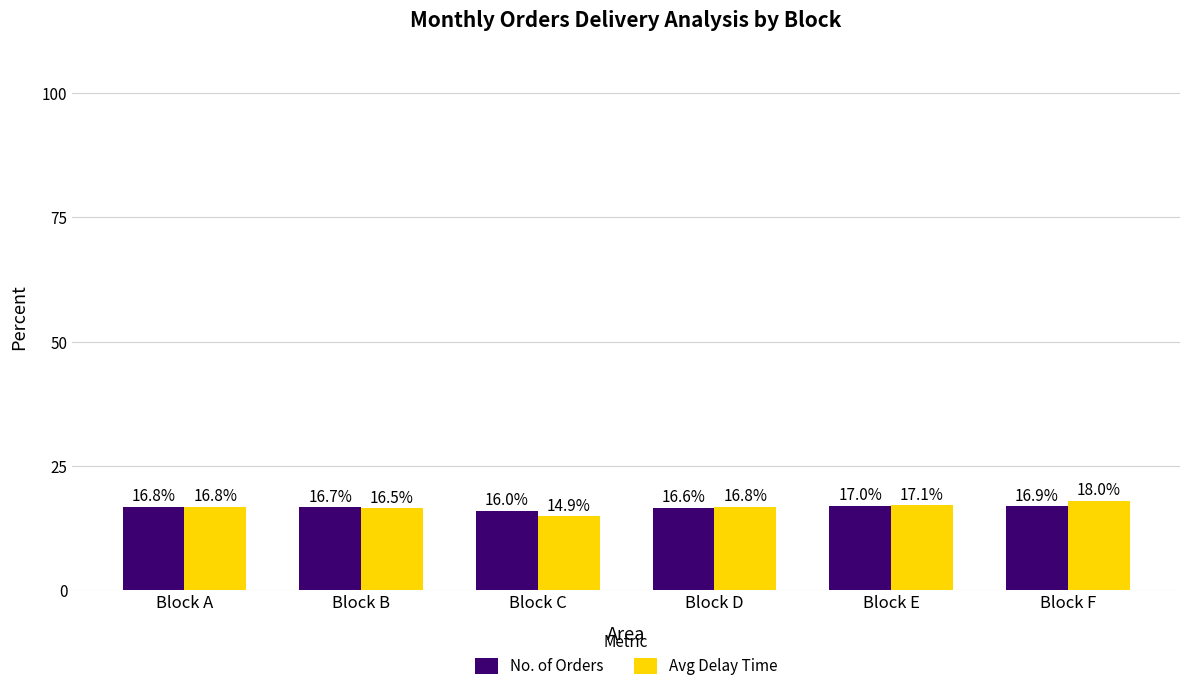

What is the value of the Avg Delay Time bar at the 6th from the left?

18.0